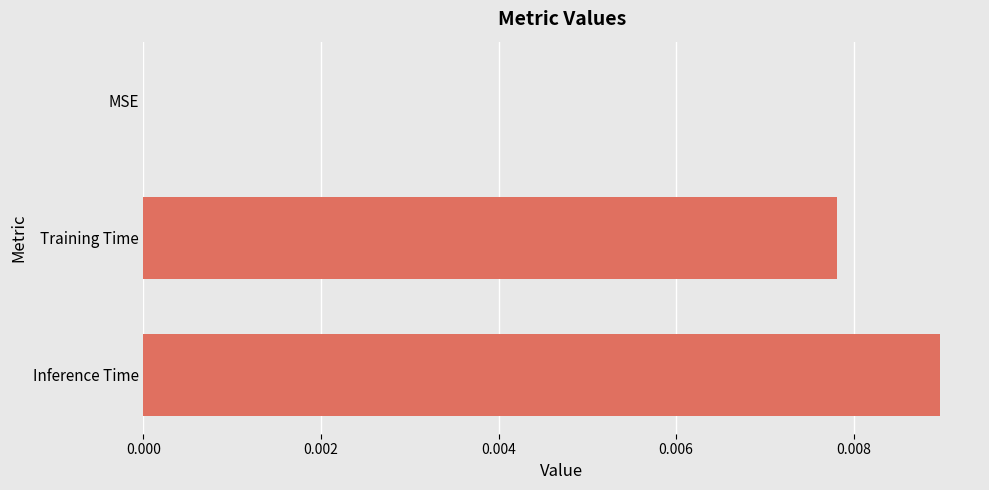

How many series are shown in this chart?

1